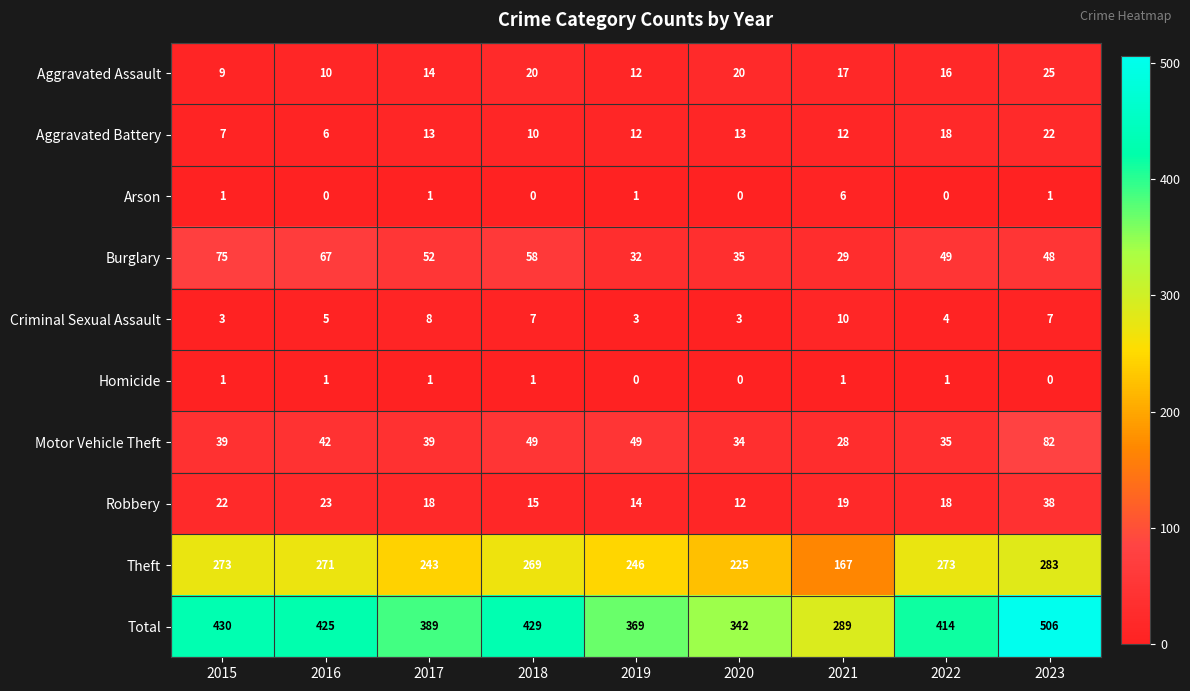

At which category is the sum across all series the highest?

2023